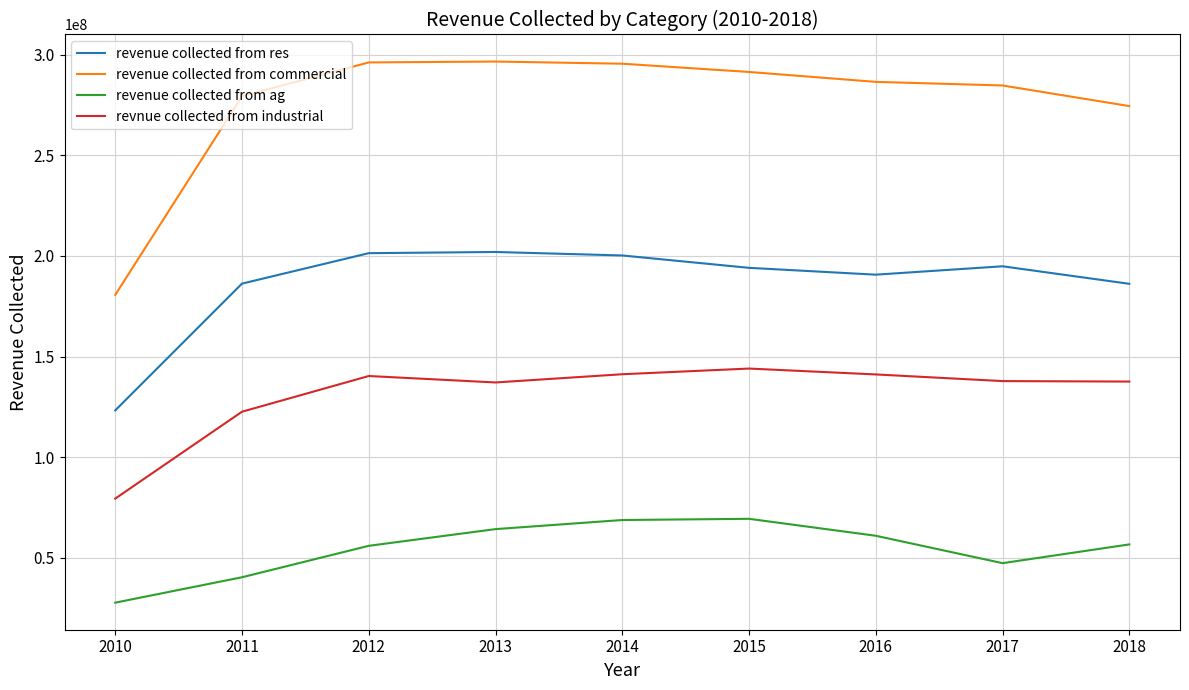

How many interior local peaks does the revnue collected from industrial series have?

2